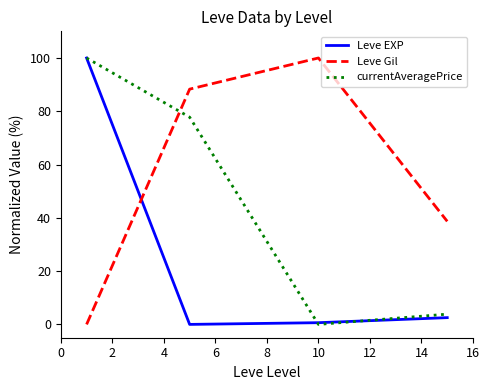

After their last crossing, which series has the higher values: Leve Gil or Leve EXP?

Leve Gil